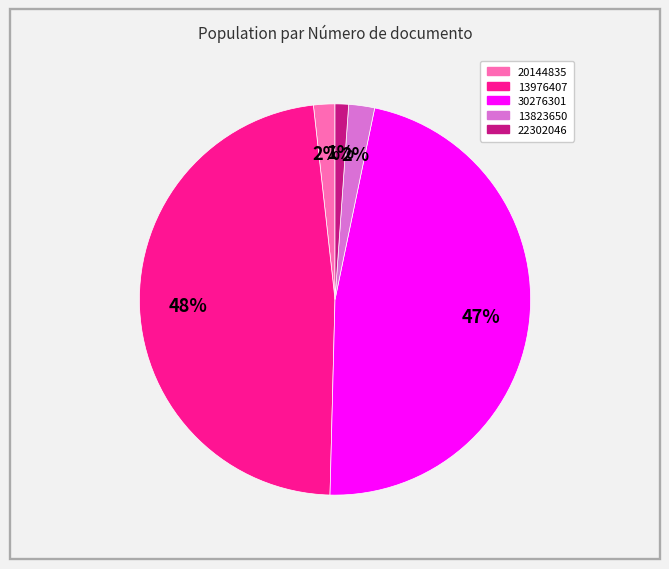

Is it true that 22302046 is 11% of the pie?

False